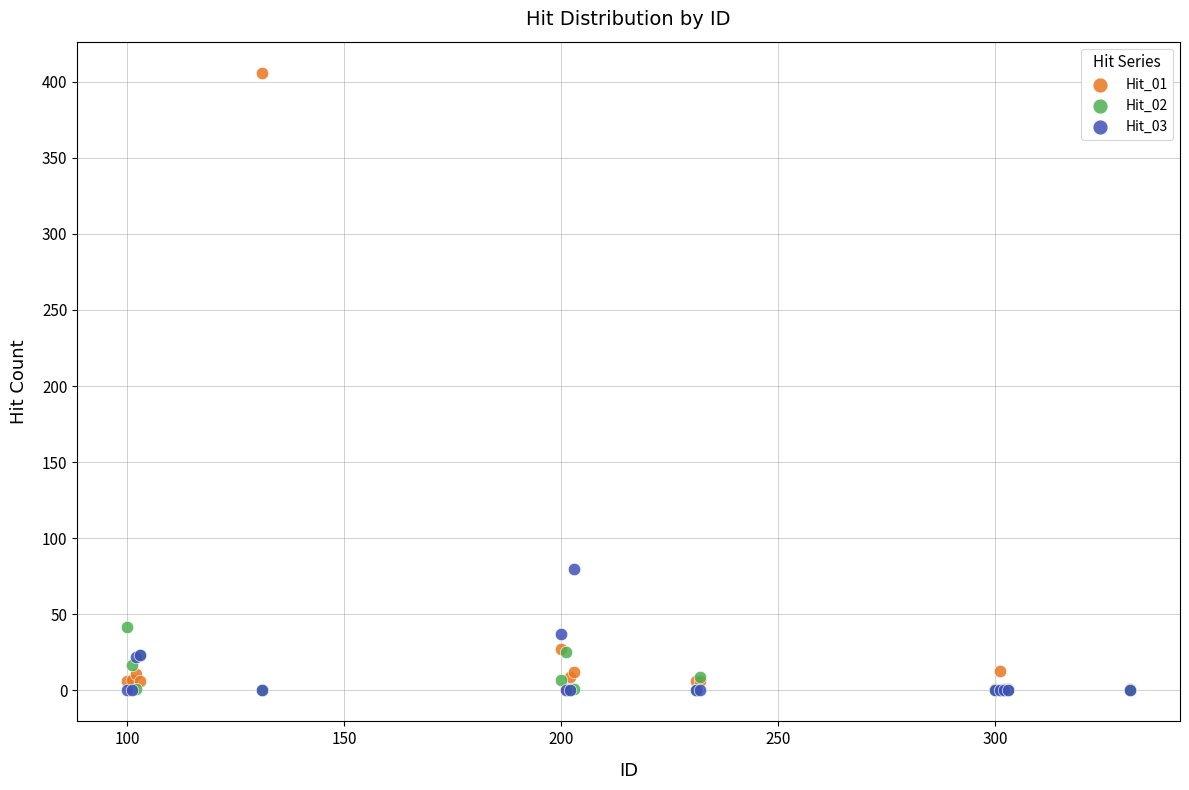

Across all series, what Y value is closest to 203?

80